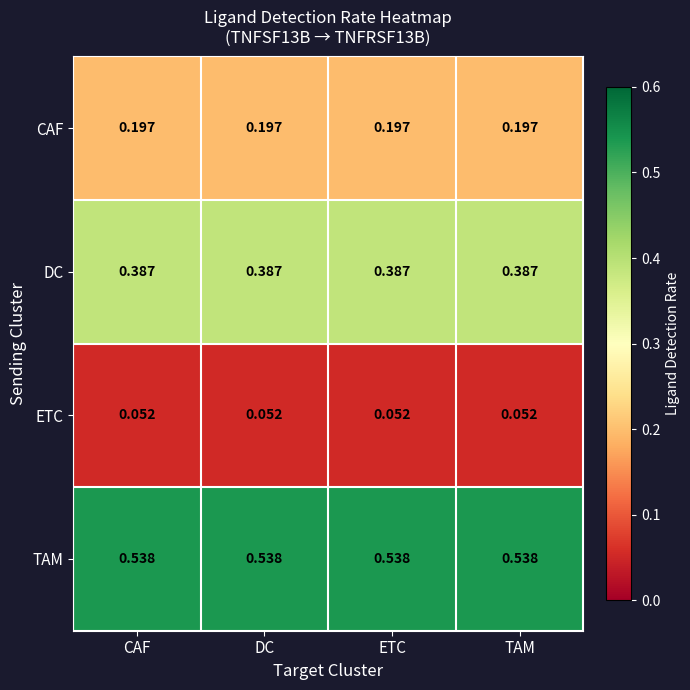

Rank the series by their maximum value, from highest to lowest.

TAM, DC, CAF, ETC